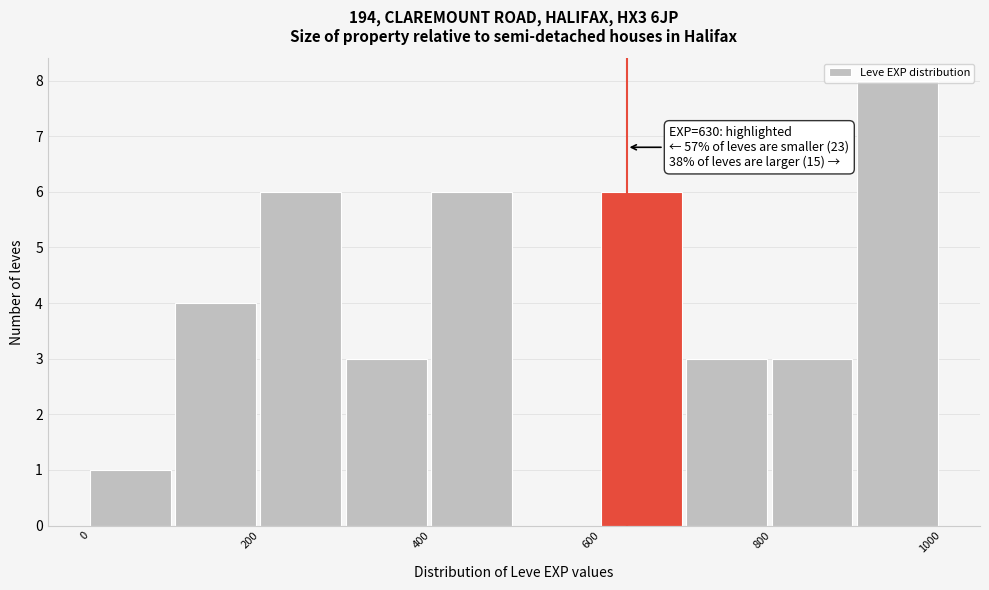

Over which range of the x-axis is the bar tallest?

900 to 1000